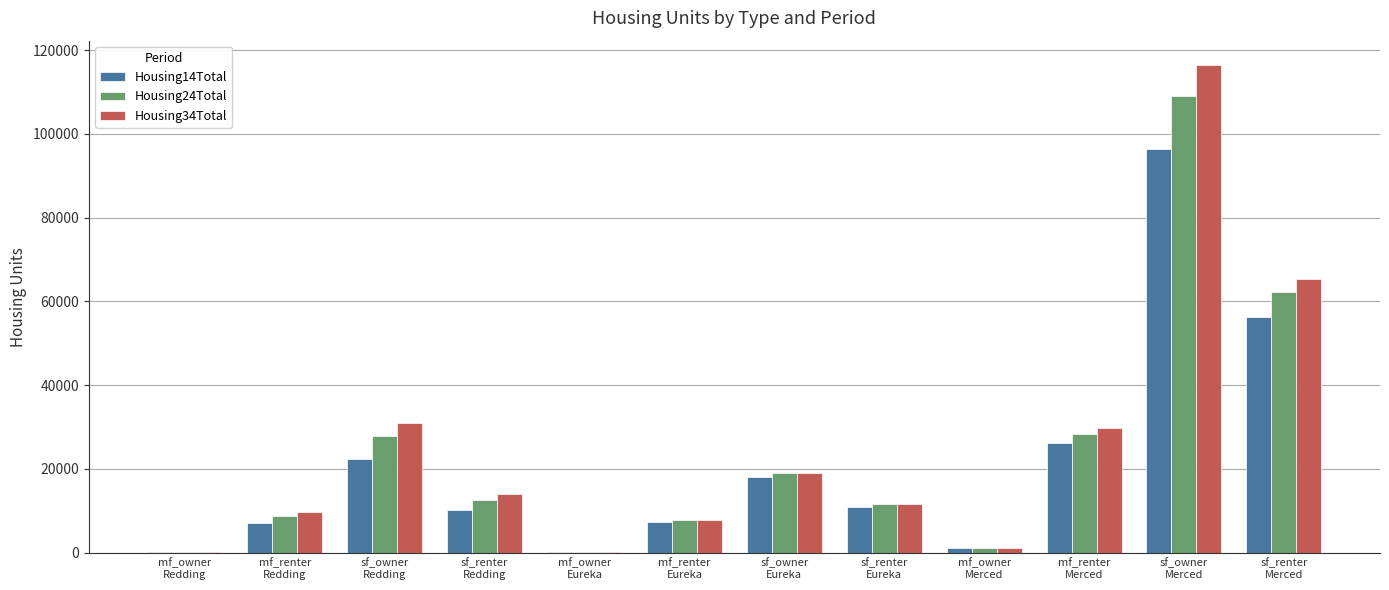

At which category is the sum across all series the highest?

sf_owner
Merced